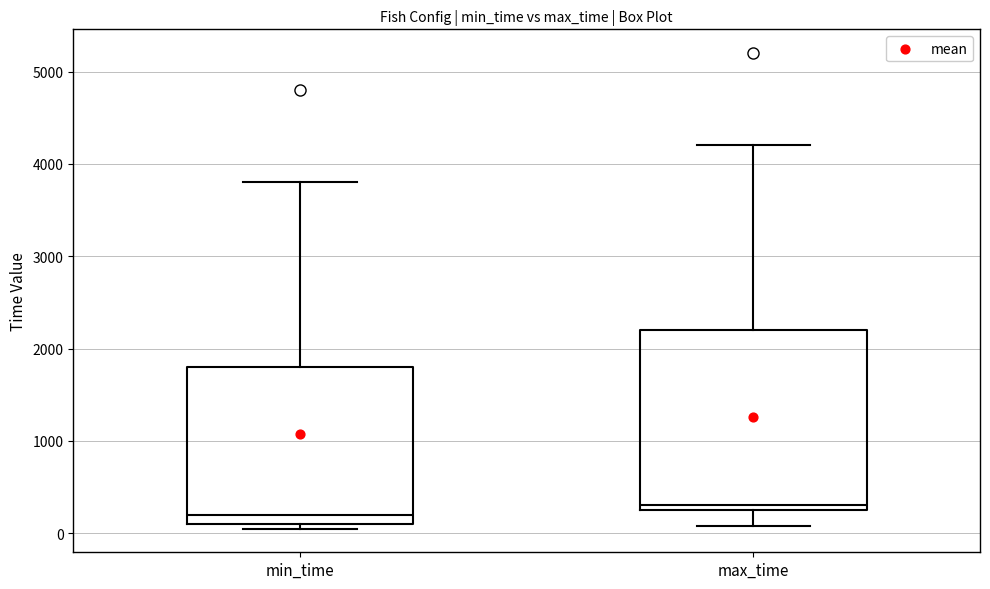

Which box has the lowest median line?

min_time